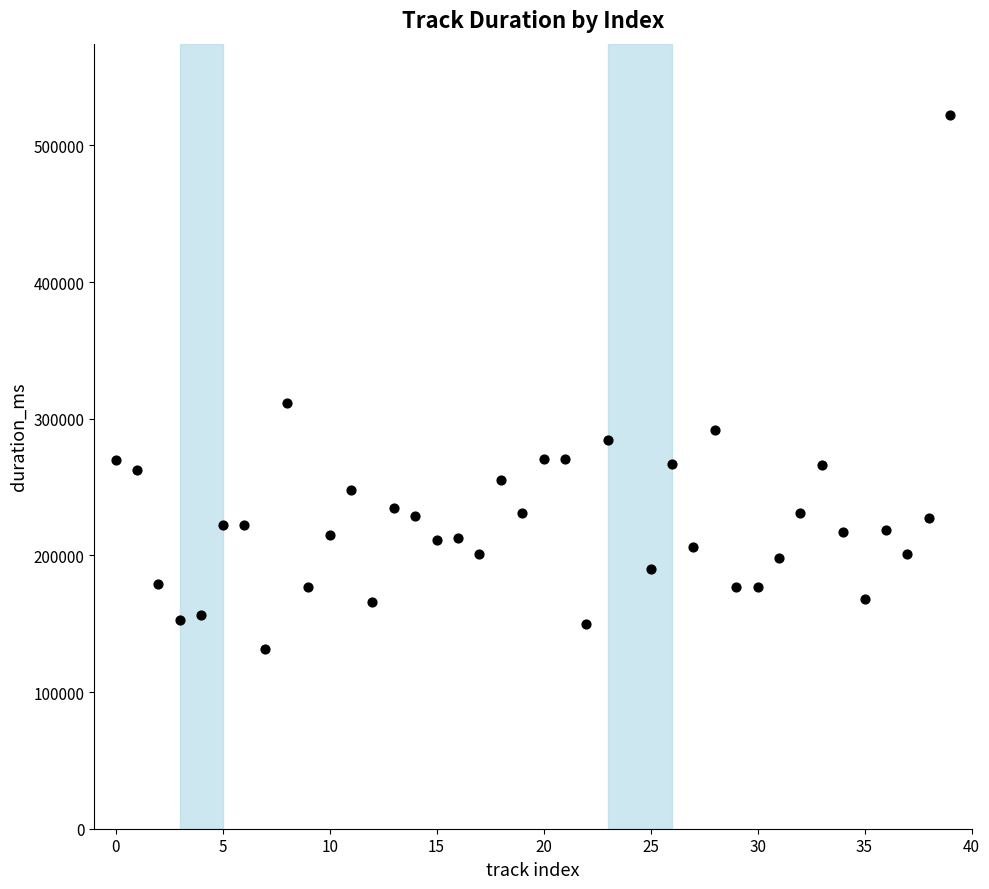

What Y value in the scatter plot is closest to 326745?

311211